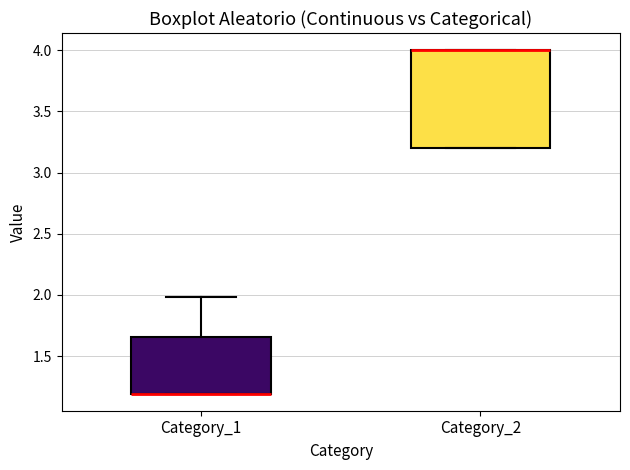

Where is the upper edge of the box for Category_2 on the y-axis? The values are not printed on the chart, so give them approximately, as read against the axis.

4.00